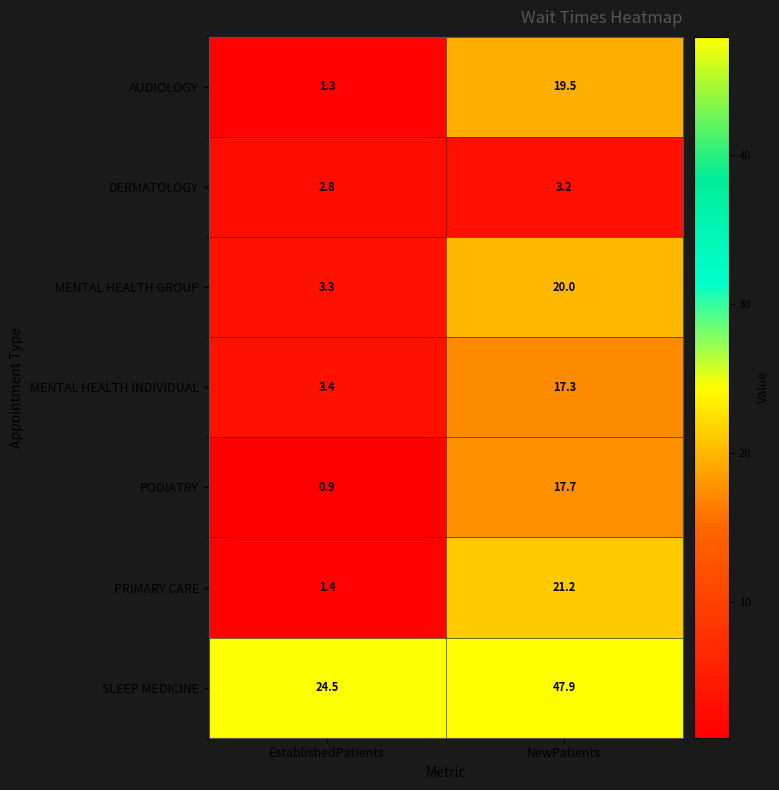

Where does the PODIATRY series first go above 17?

NewPatients